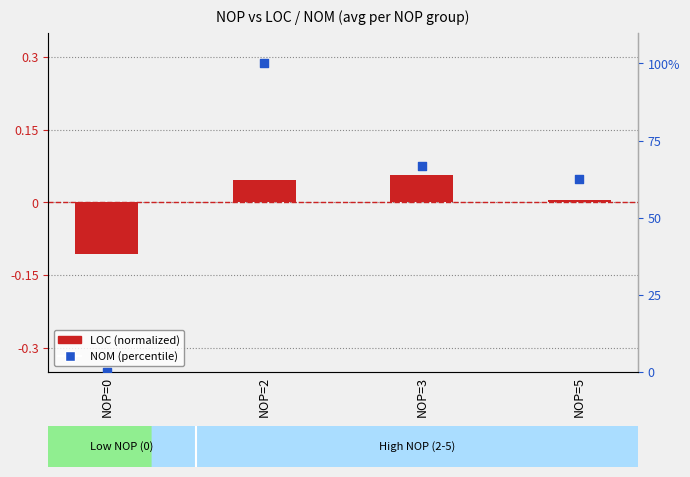

Which series reaches the maximum Y coordinate?

NOM (percentile)